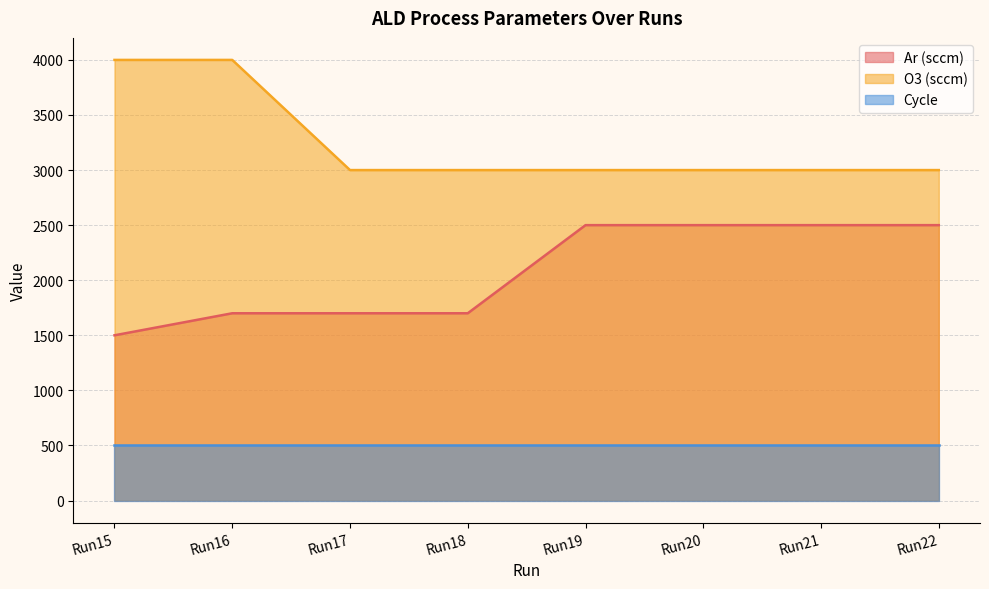

Count the number of data series in this chart.

3